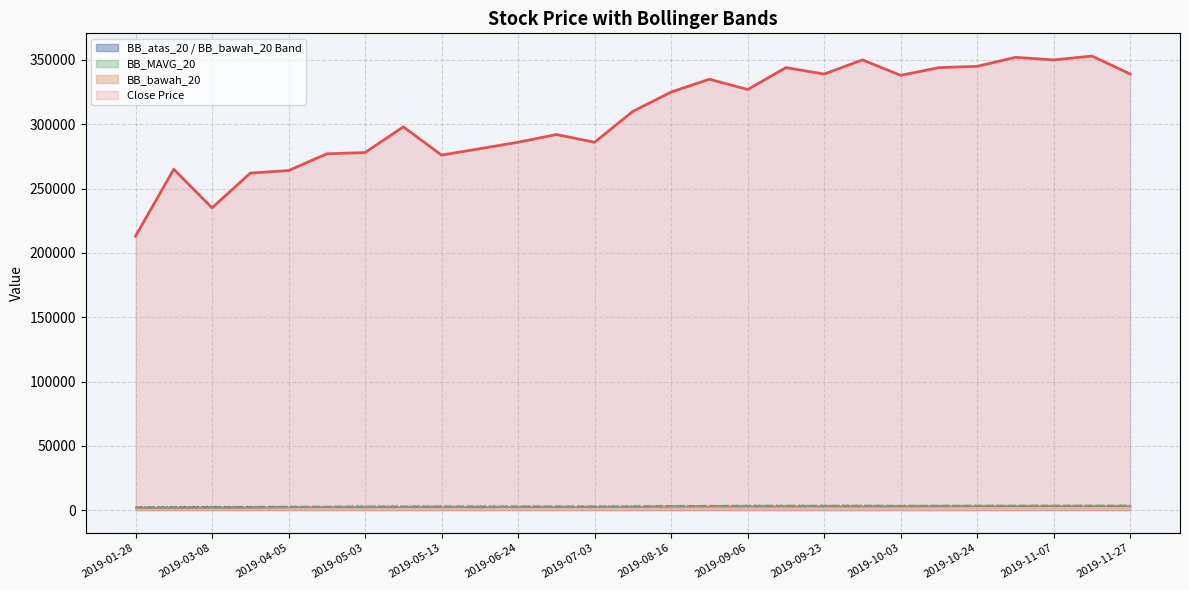

At which category does Close Price reach its first local peak?

2019-02-21